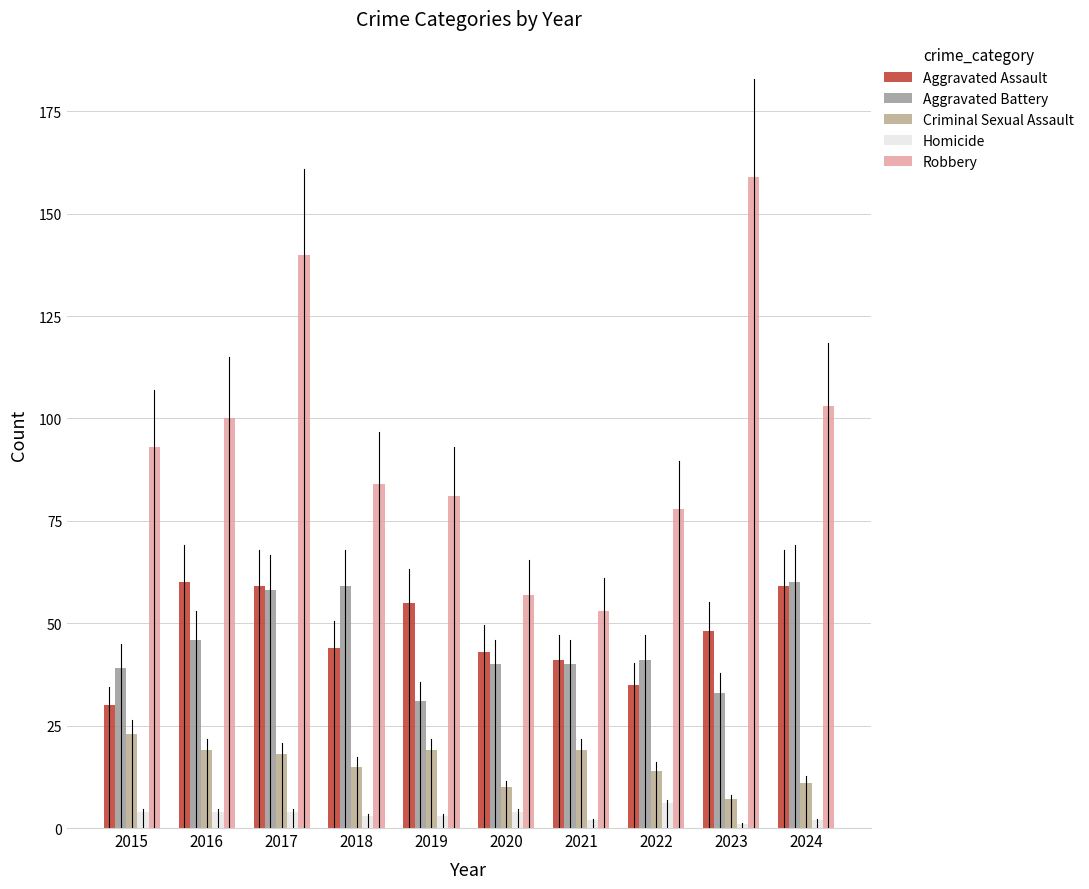

True or false: Homicide has a value of 4 at 2020.

True